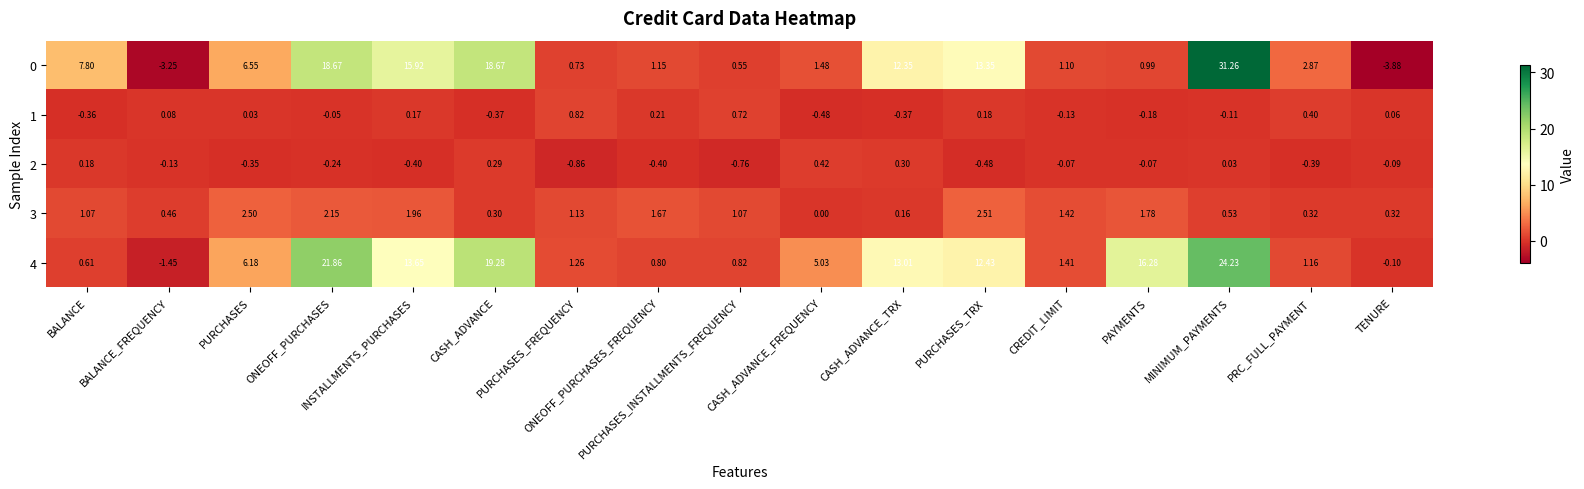

Which category has the lowest value in the 3 series?

CASH_ADVANCE_FREQUENCY